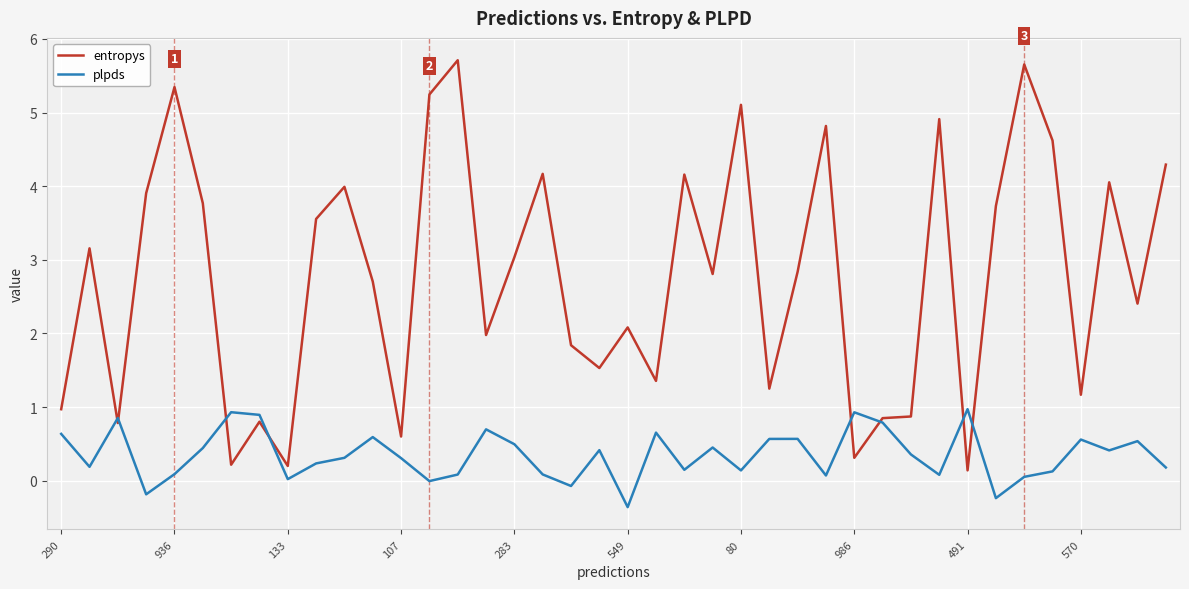

What is the highest value of the entropys series?

5.7